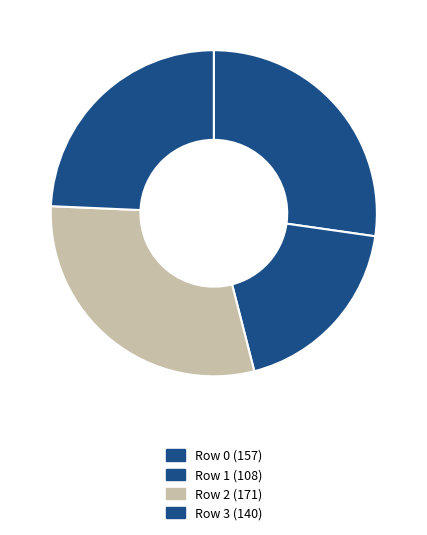

To the nearest percent, what is the combined percentage of Row 3 and Row 0?

52%